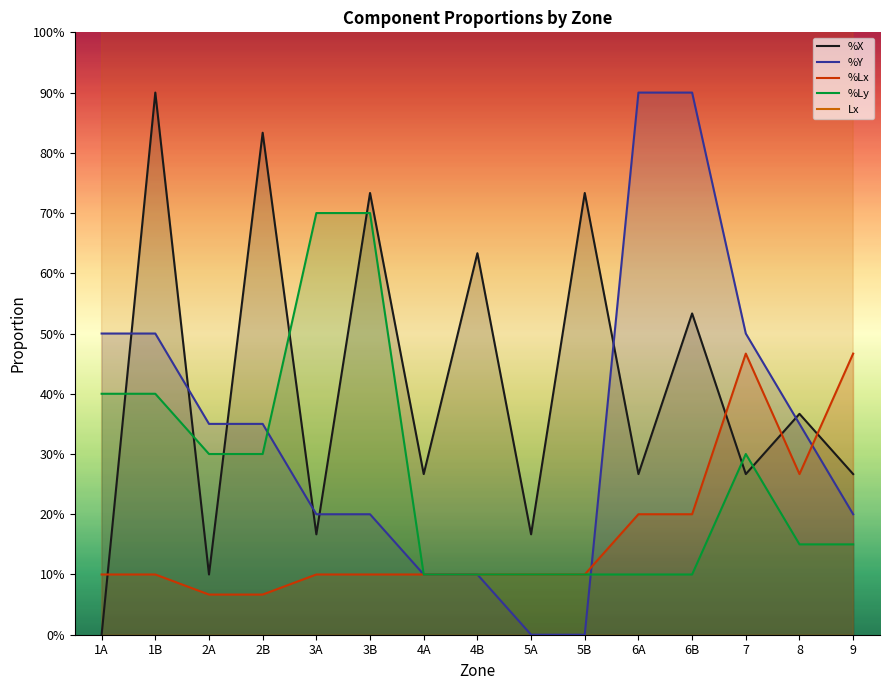

At 3A, list the series in order from largest to smallest.

Lx, %Ly, %Y, %X, %Lx